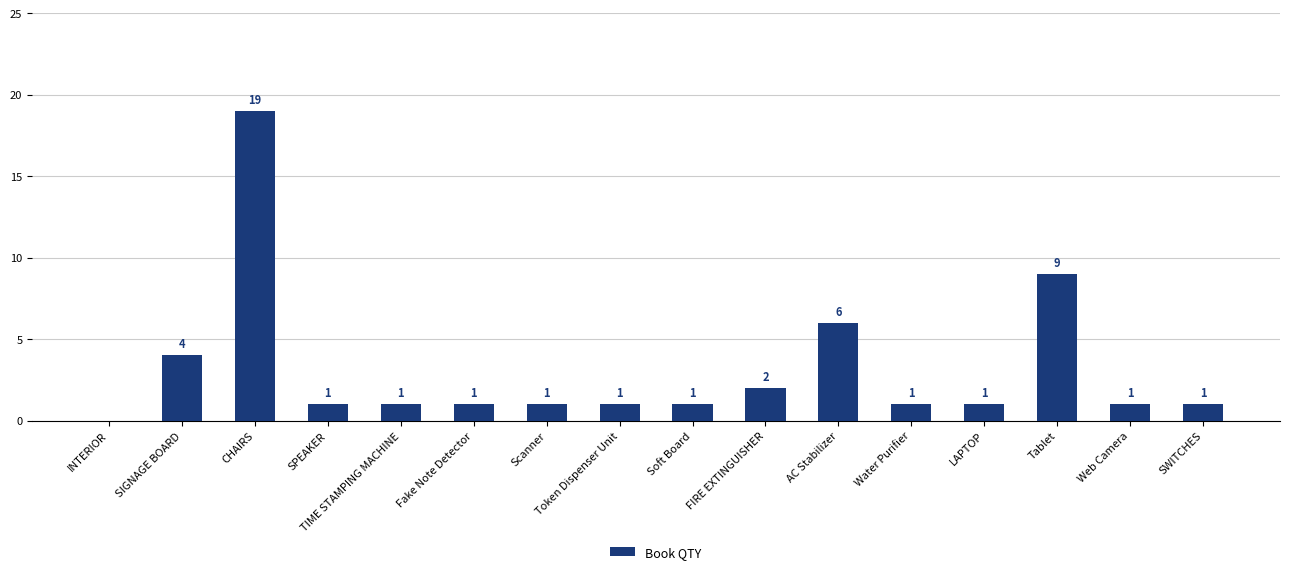

Count the number of data series in this chart.

1